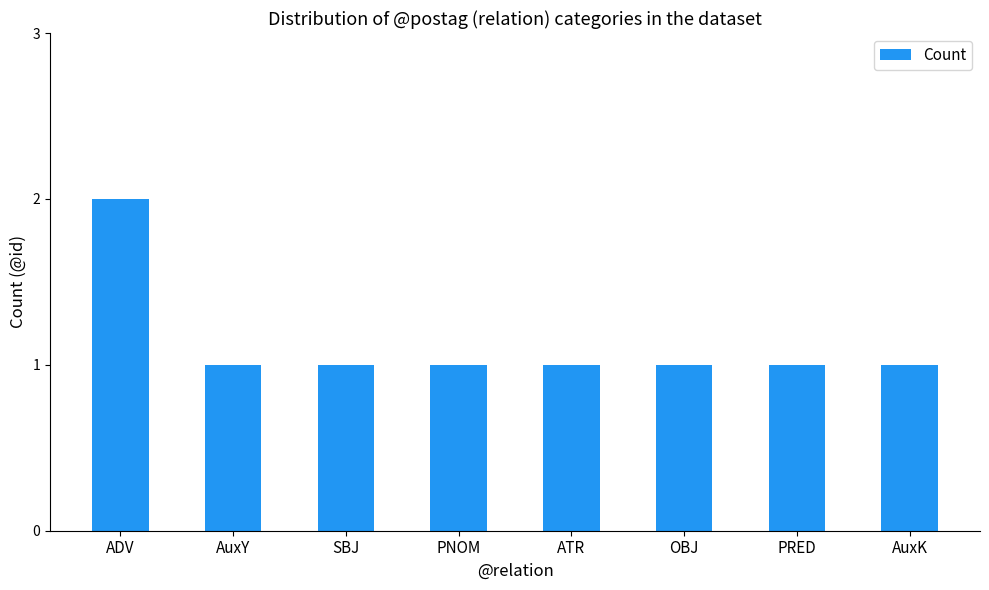

What is the ratio of the value at AuxY to the value at PRED?

1.0